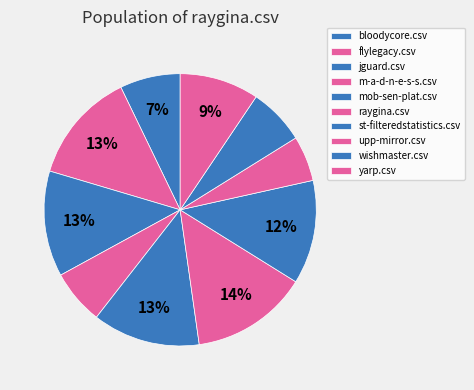

Count the number of slices in the pie.

10